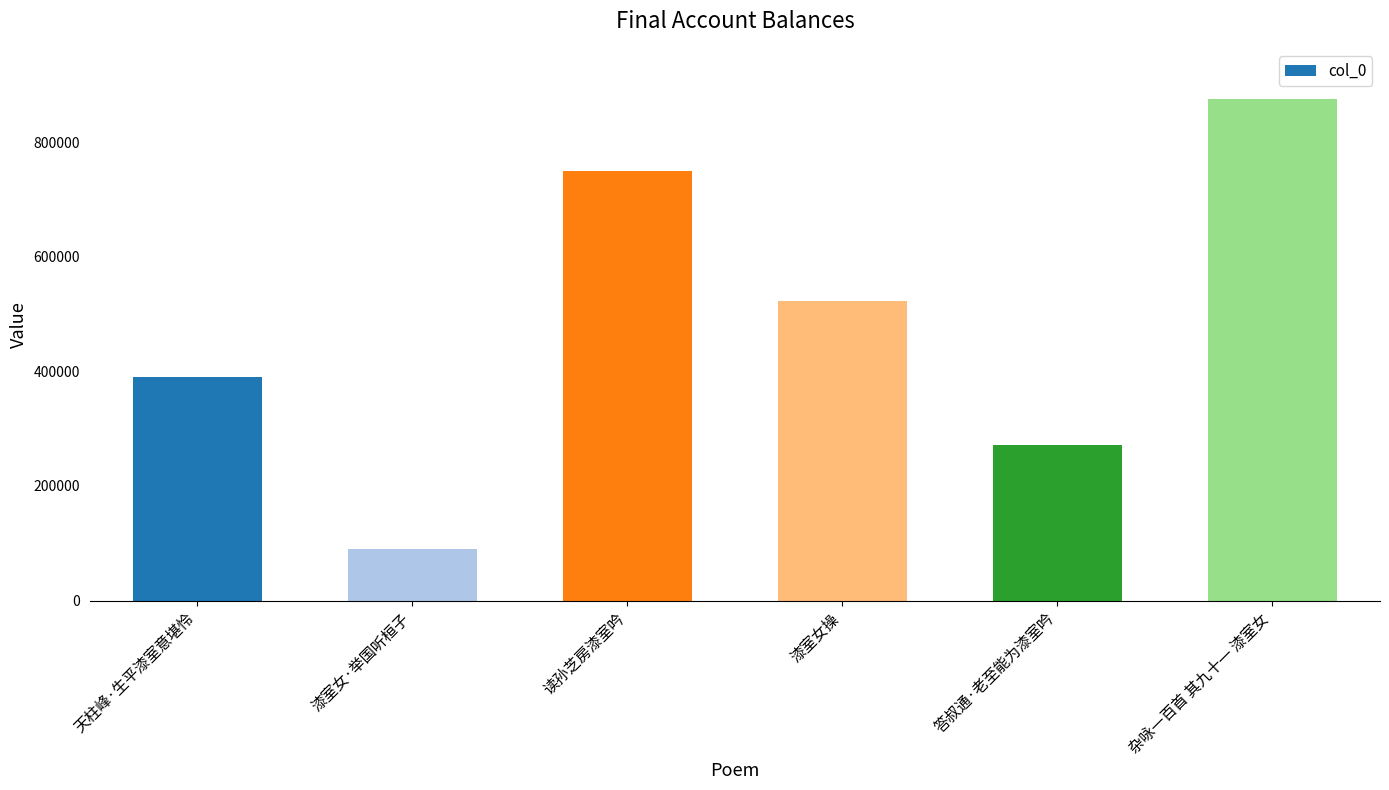

What is the label of the 1st bar from the left?

天柱峰·生平漆室意堪怜